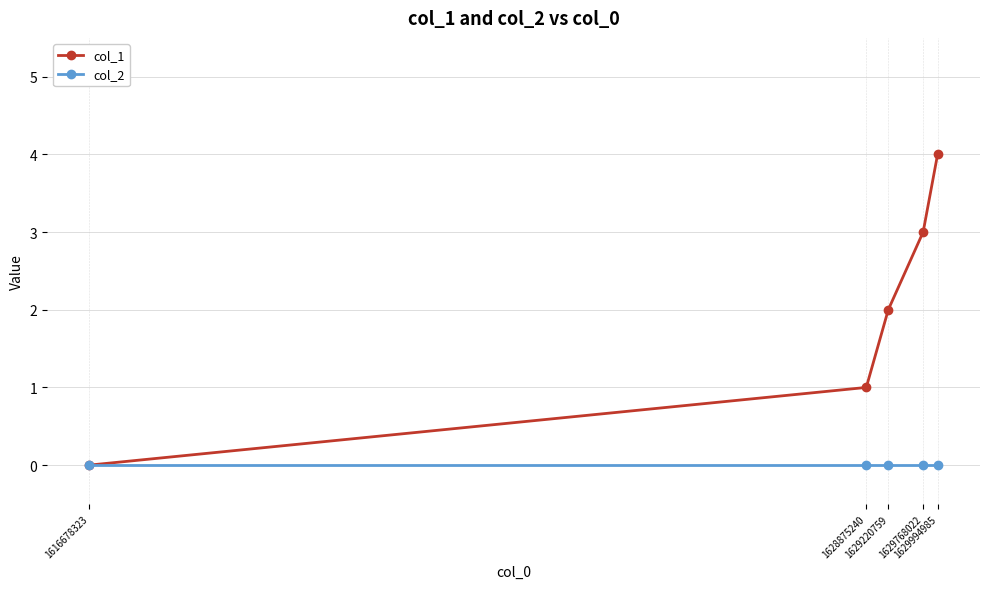

Reading left to right, what are all the values shown in this chart?

col_1: 0	1	2	3	4
col_2: 0	0	0	0	0